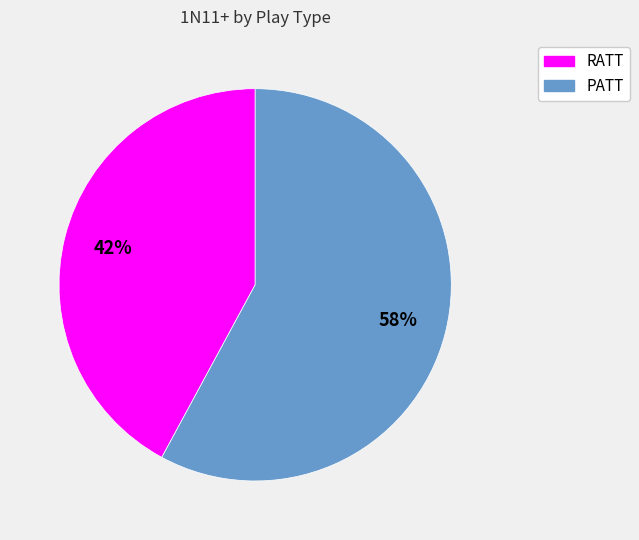

Count the number of slices in the pie.

2